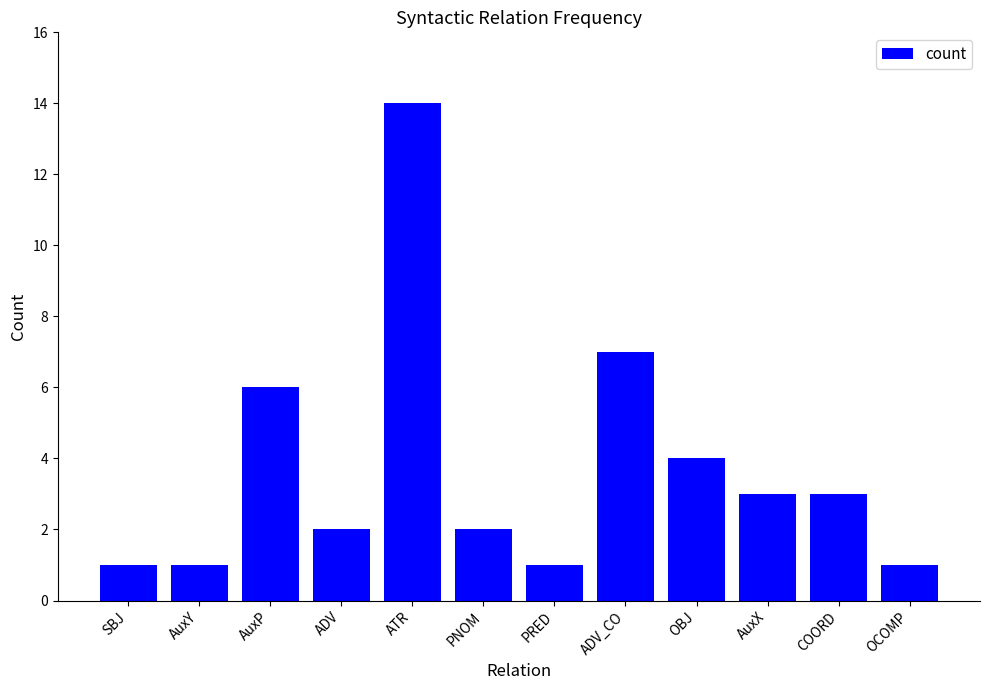

What is the label of the 1st bar from the right?

OCOMP